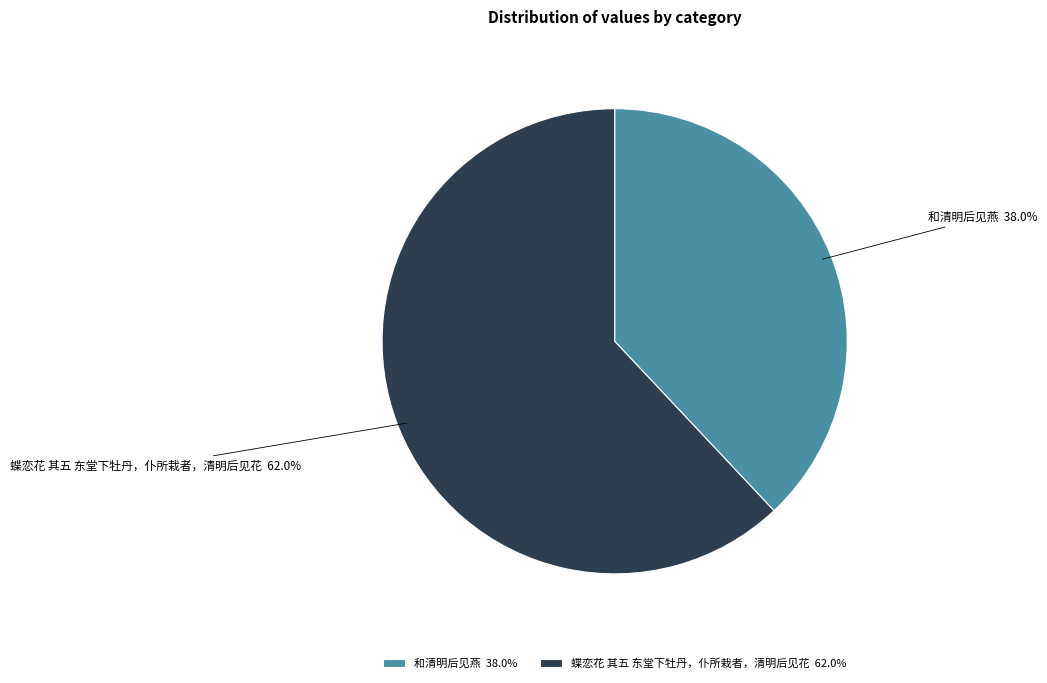

Is there a majority slice in this chart?

Yes